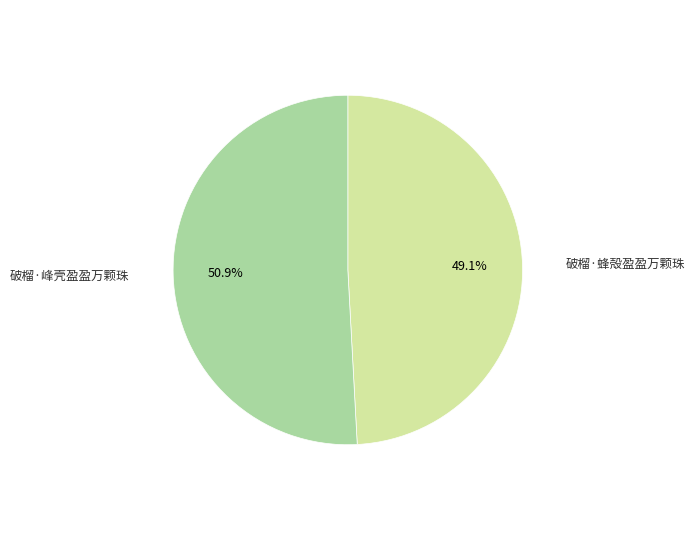

True or false: 破榴·蜂殻盈盈万颗珠 accounts for 43% of the total.

False